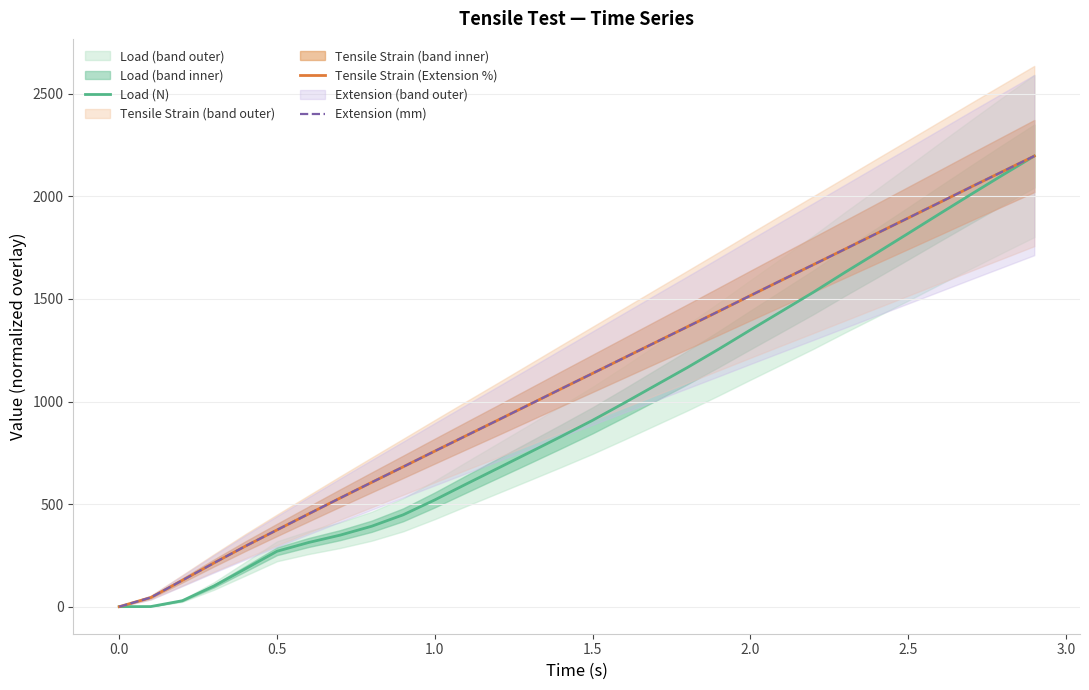

True or false: Tensile Strain (Extension %) has a value of 0.0 at 0.0.

True